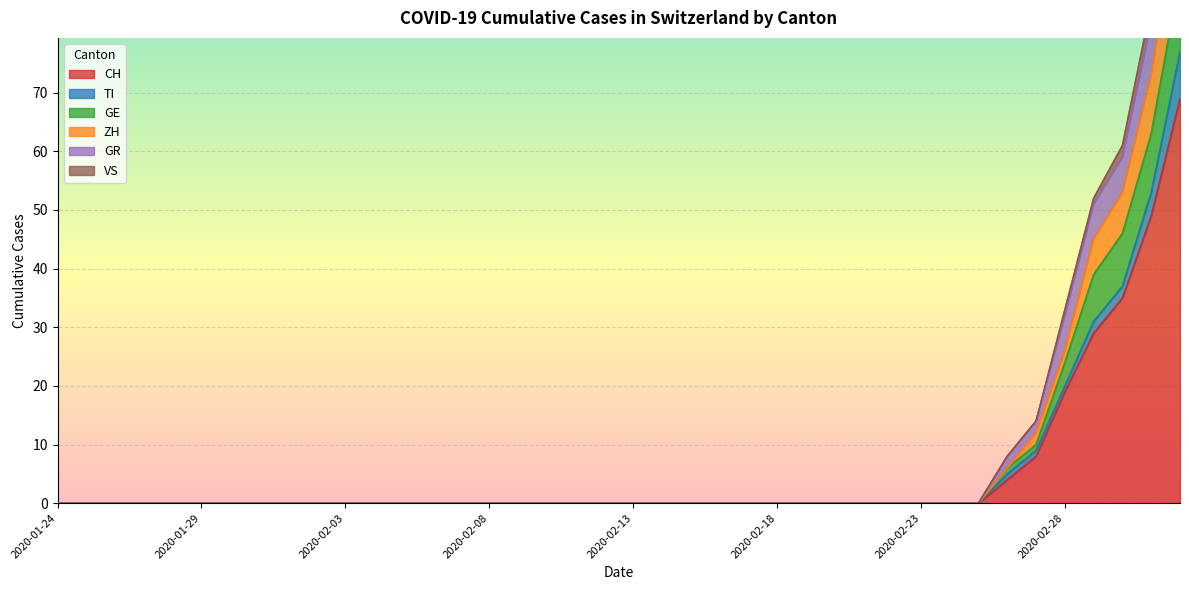

What is the highest value of the CH series?

69